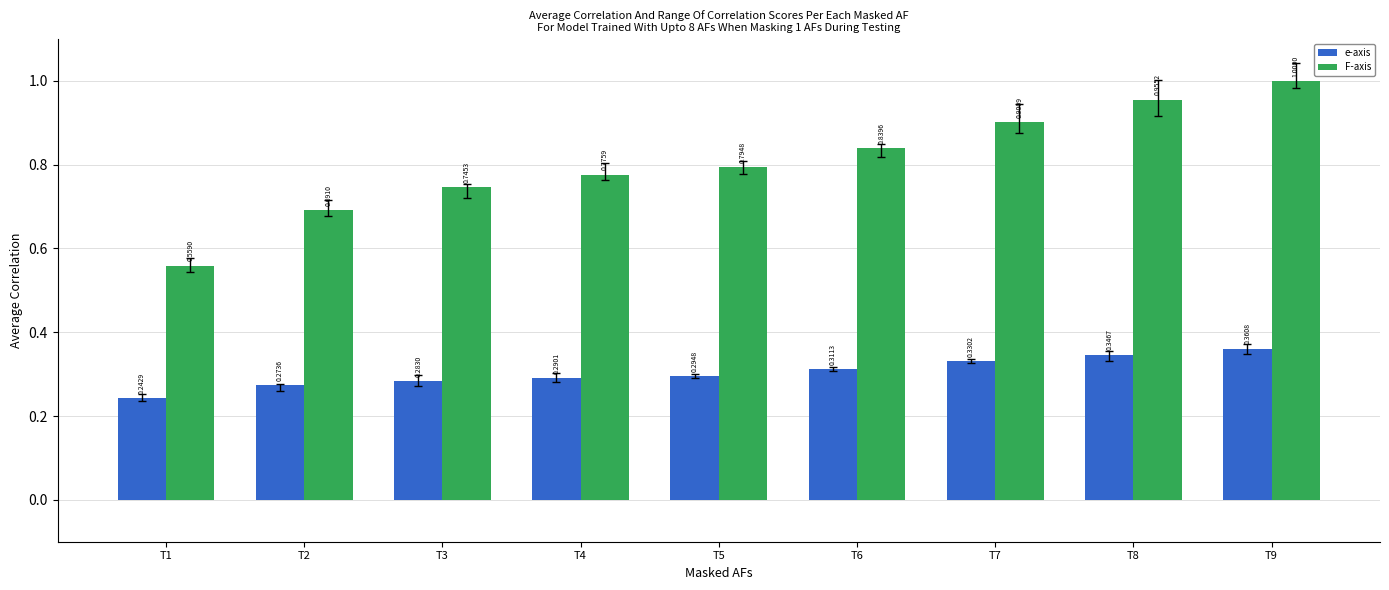

Is the value of F-axis at T6 greater than the value of e-axis at T5?

Yes